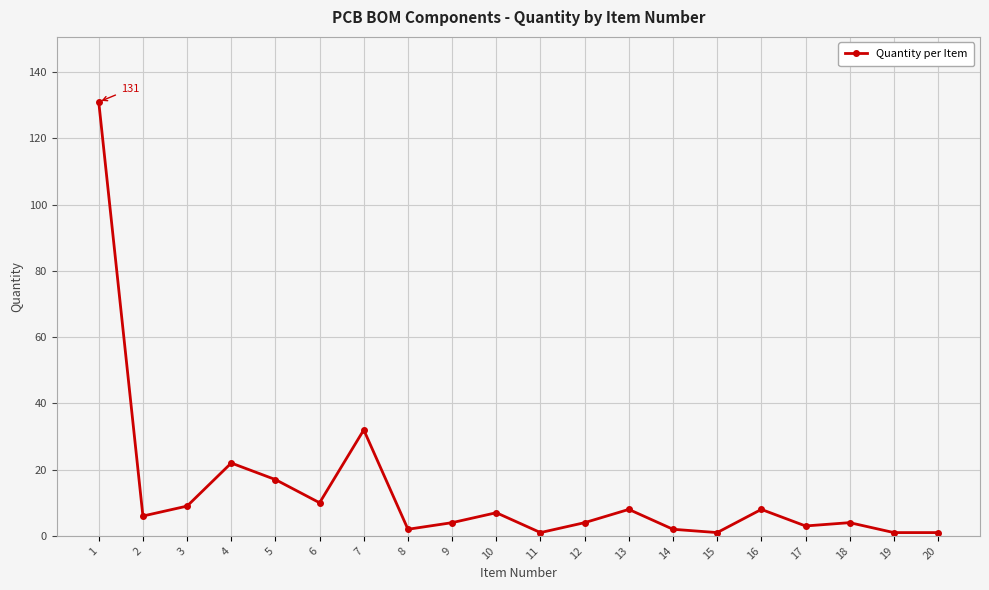

Reading left to right, list all the values displayed in this chart.

131	6	9	22	17	10	32	2	4	7	1	4	8	2	1	8	3	4	1	1